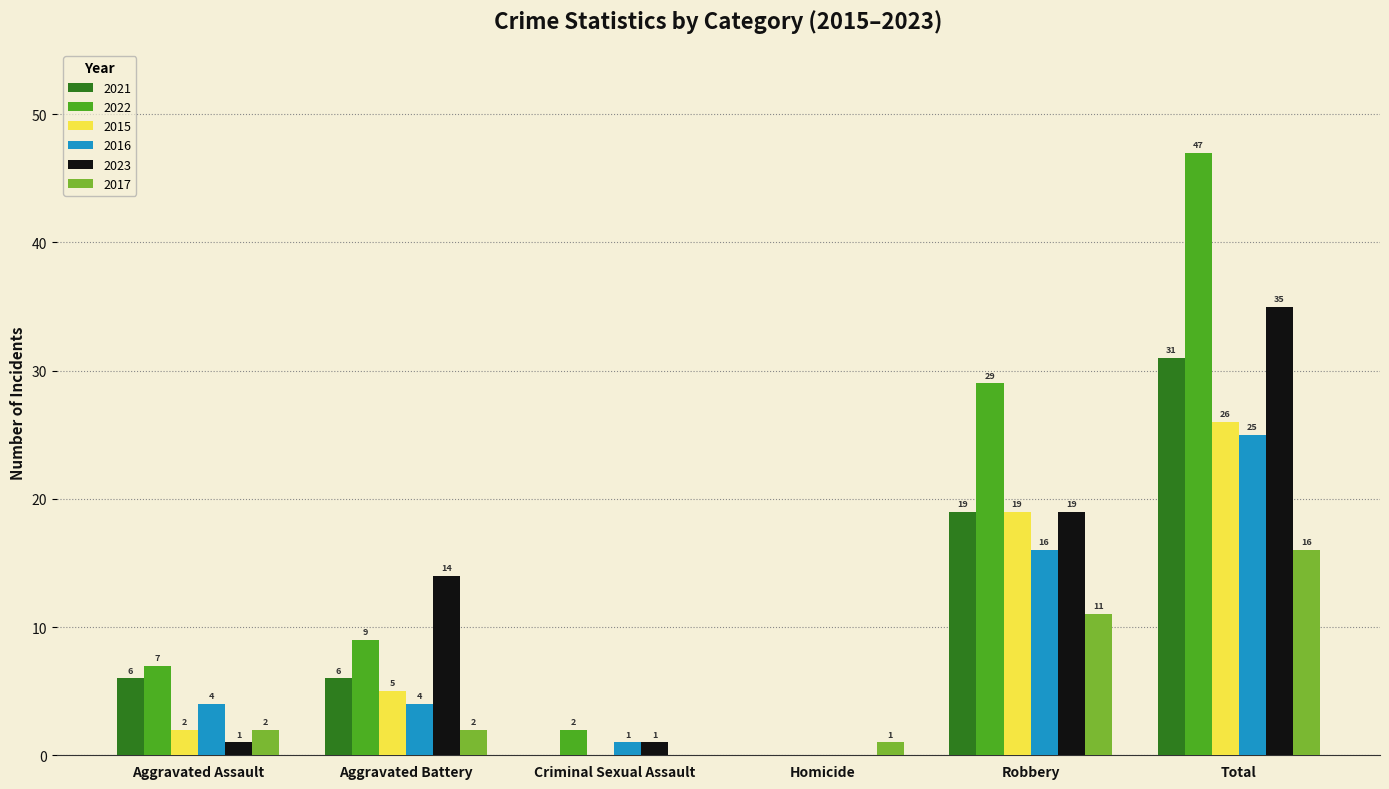

What is the sum of all 2021 values?

62